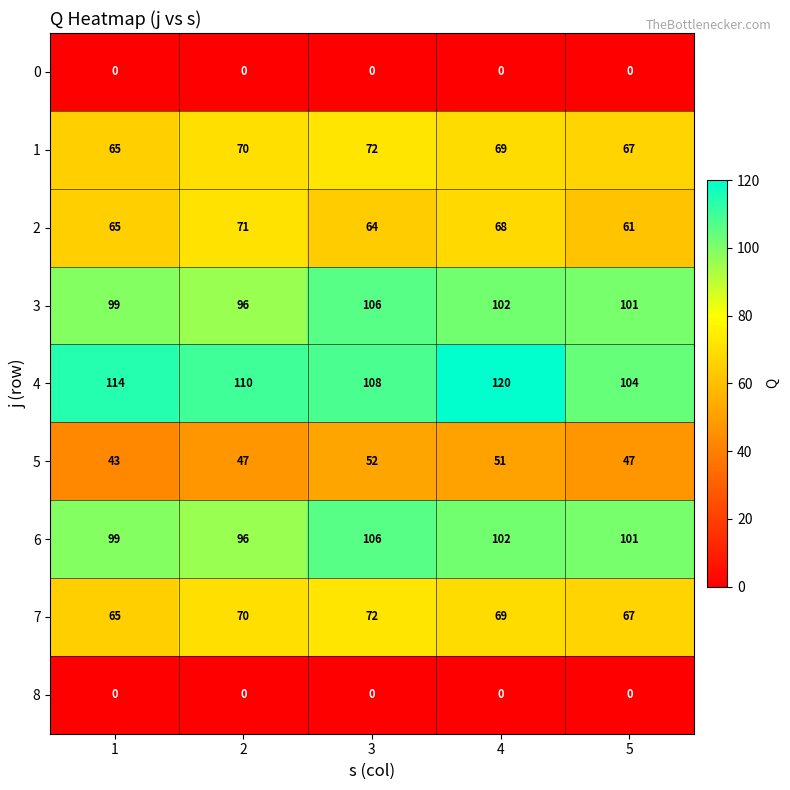

List the labels in order of 2 value, largest first.

2, 4, 1, 3, 5